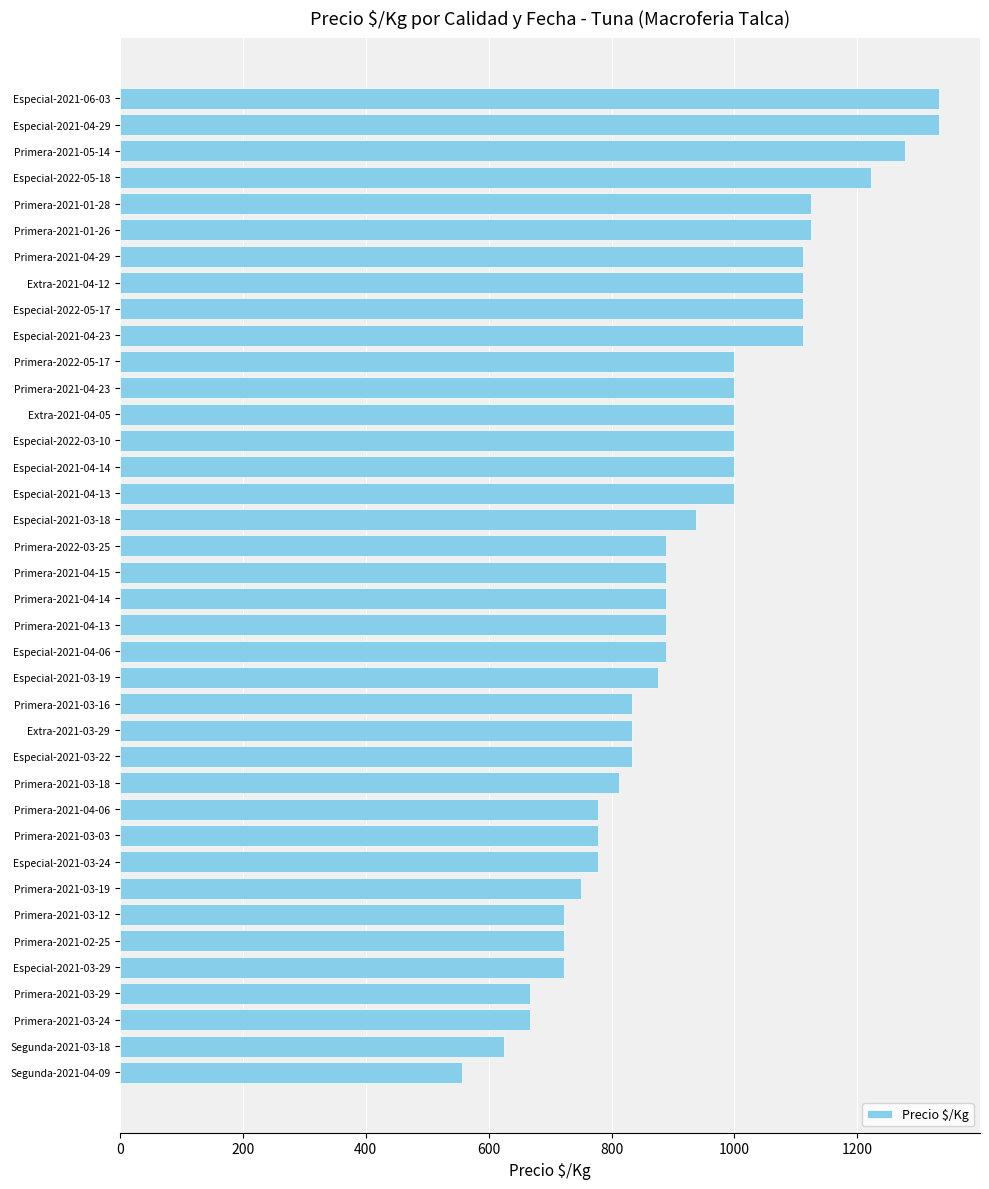

What is the label of the 31st bar from the top?

Primera-2021-03-19